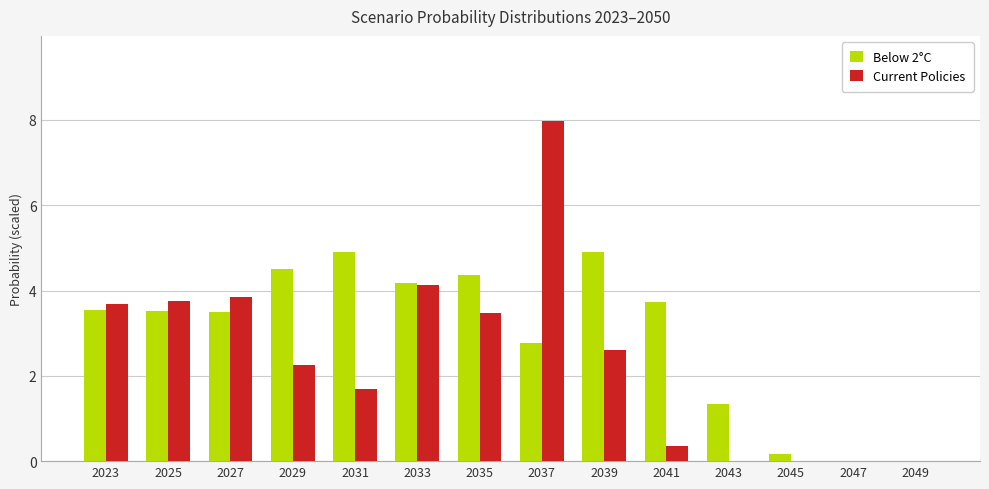

Which series has the largest total across all categories?

Below 2°C